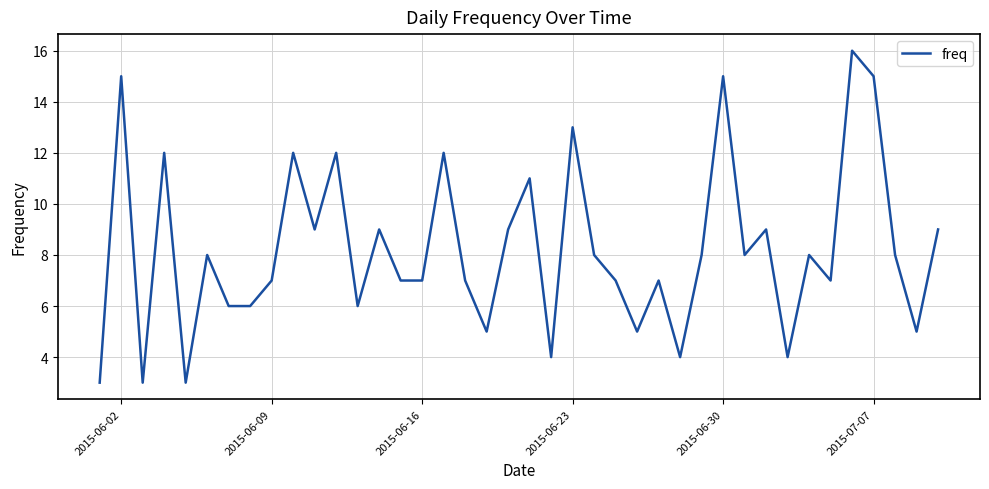

What is the difference between the maximum and minimum values?

13